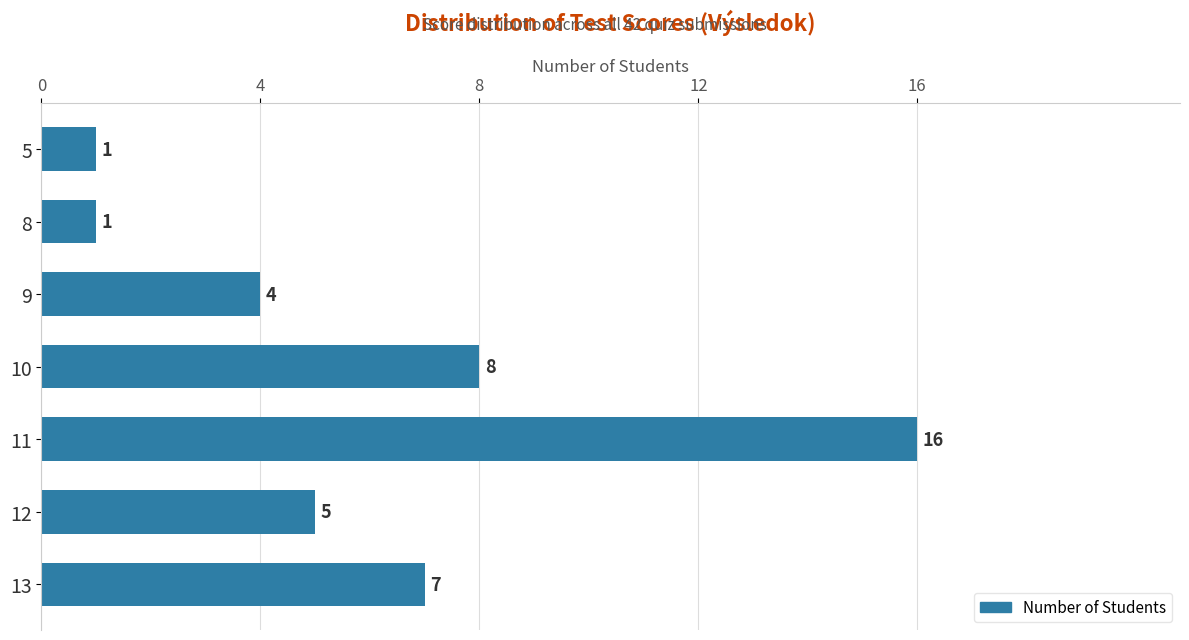

What is the change in value from 9 to 10?

+4